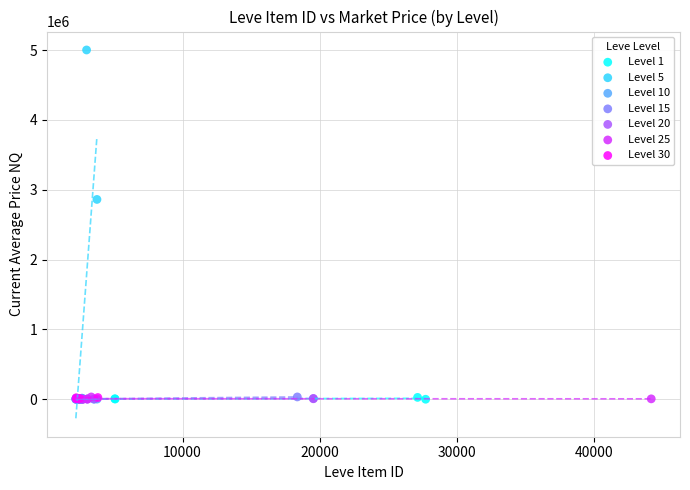

Which series reaches the maximum Y coordinate?

Level 5